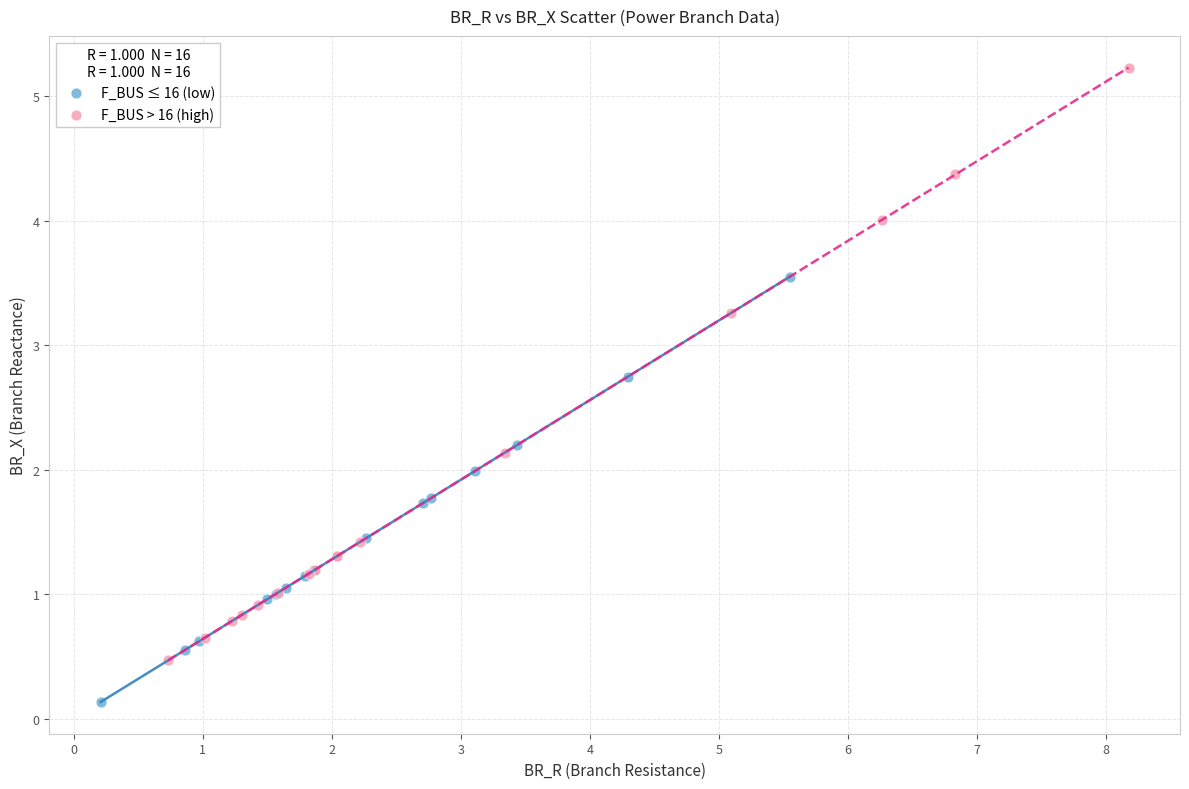

Which series reaches the maximum Y coordinate?

F_BUS > 16 (high)